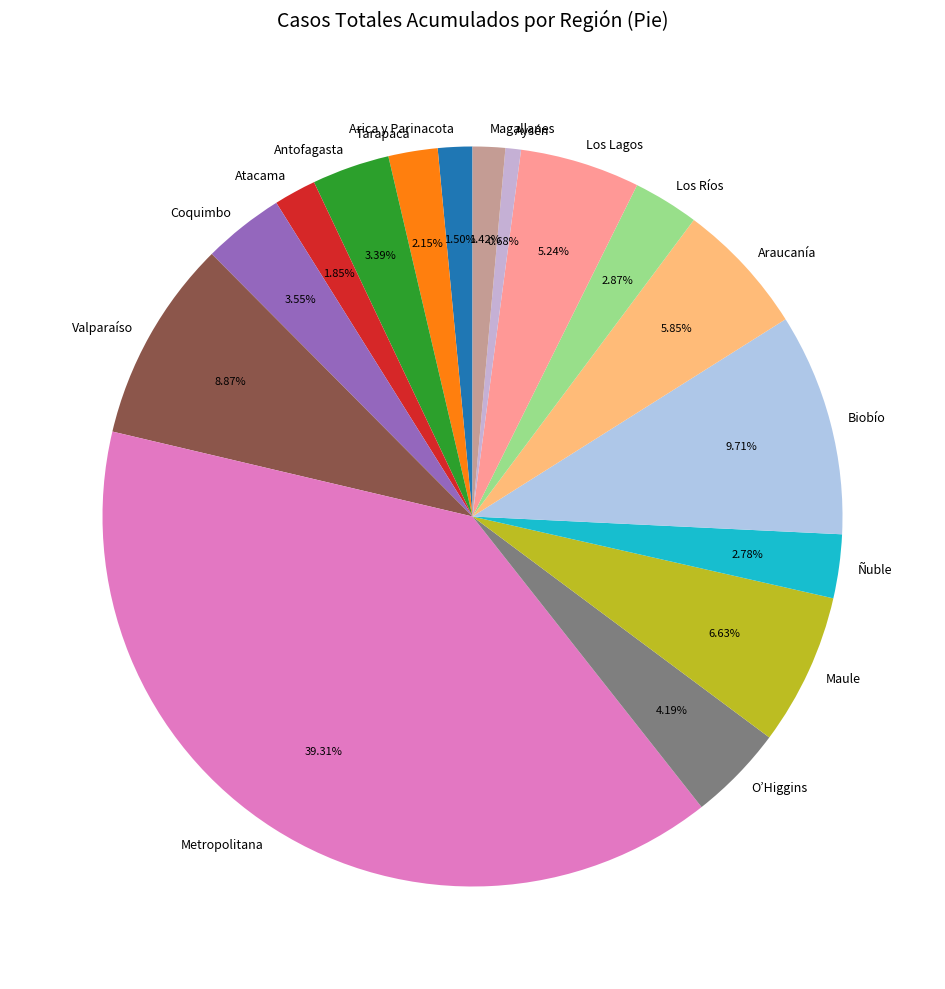

To the nearest percent, what percentage of the pie is Atacama?

2%